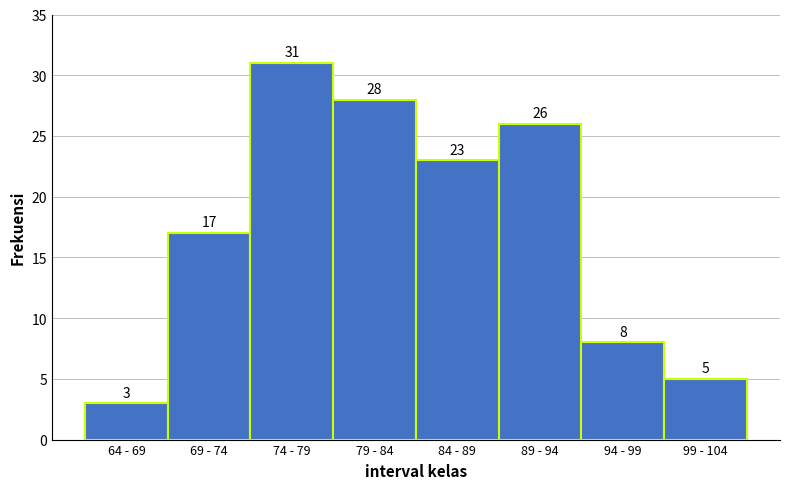

Reading left to right, extract all data points from this chart.

64 - 69=3	69 - 74=17	74 - 79=31	79 - 84=28	84 - 89=23	89 - 94=26	94 - 99=8	99 - 104=5